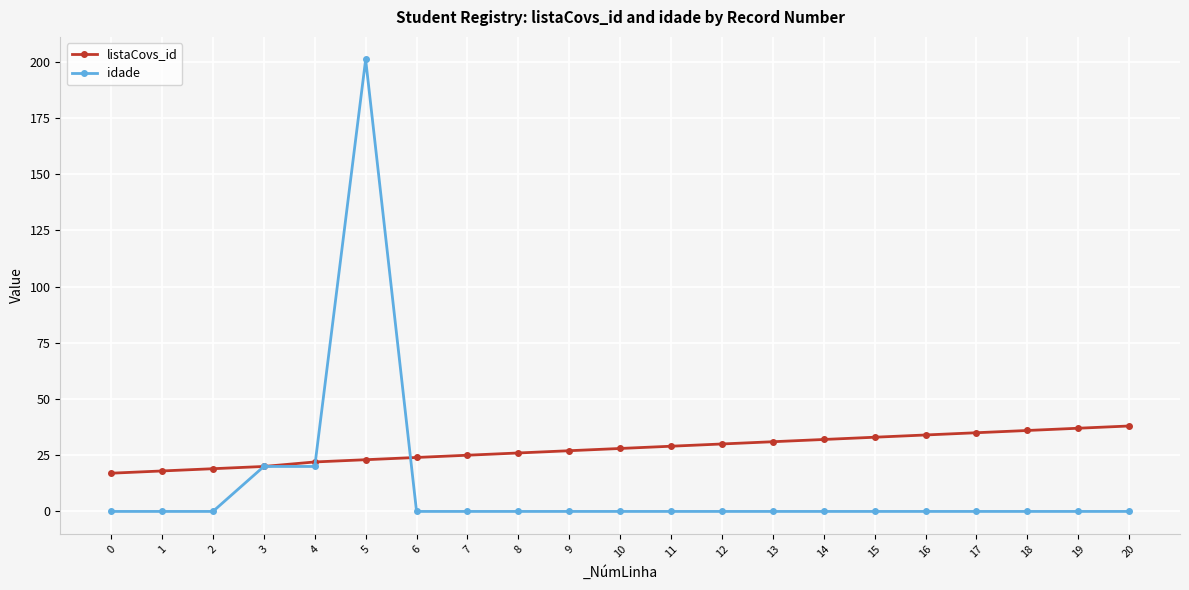

The value of idade at 2 is 0. True or false?

True